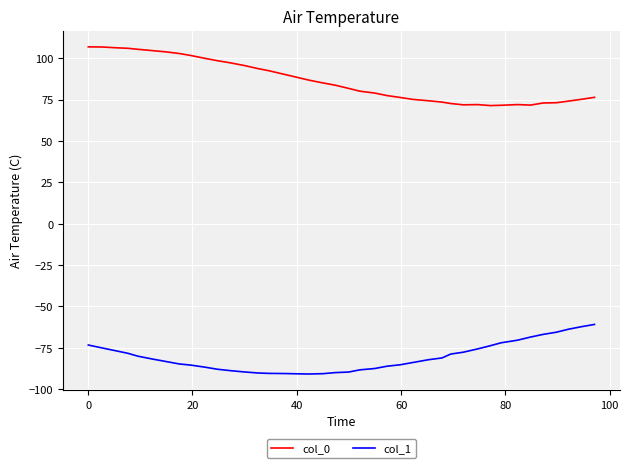

Which series has the largest total across all categories?

col_0